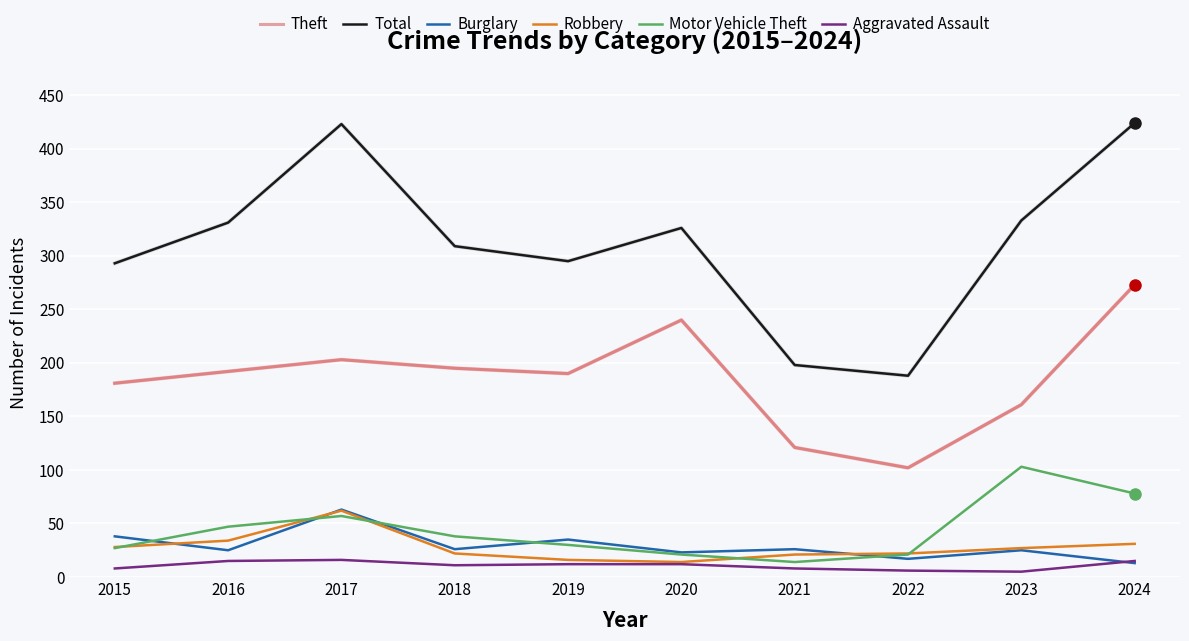

What is the spread (max minus min) of values at 2018?

298